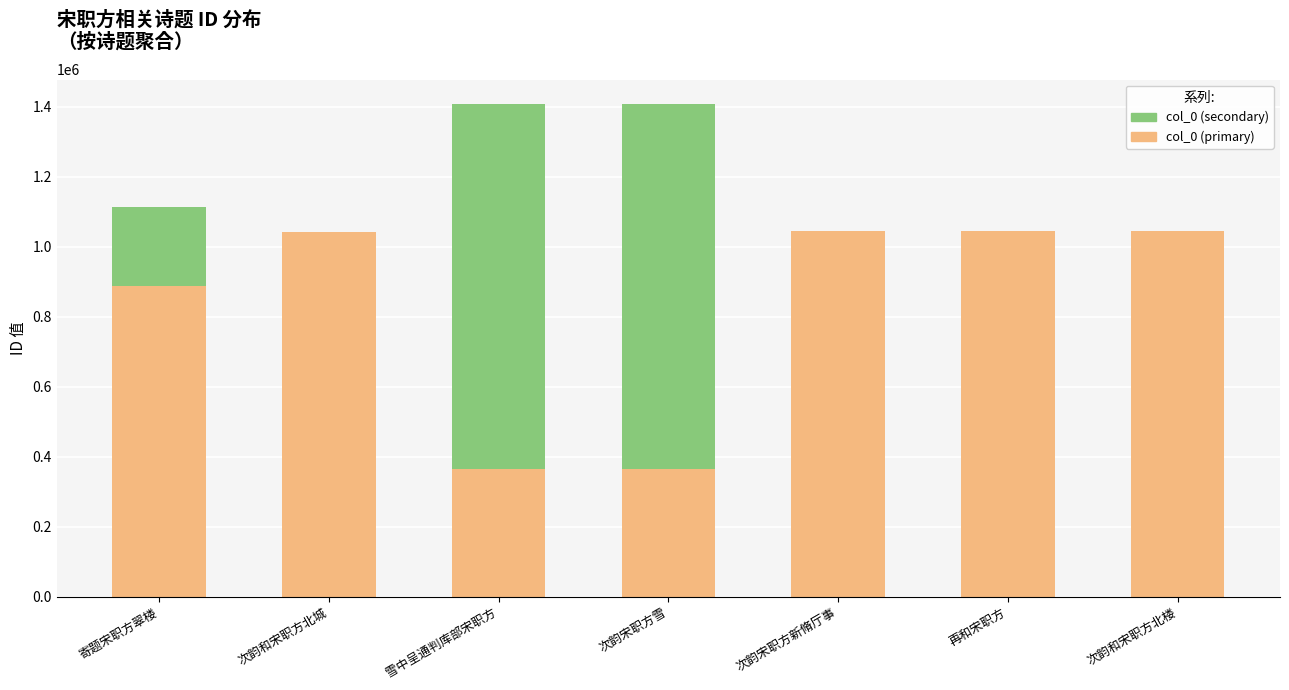

Is it true that col_0 (primary) equals 887189 at 寄题宋职方翠楼?

True